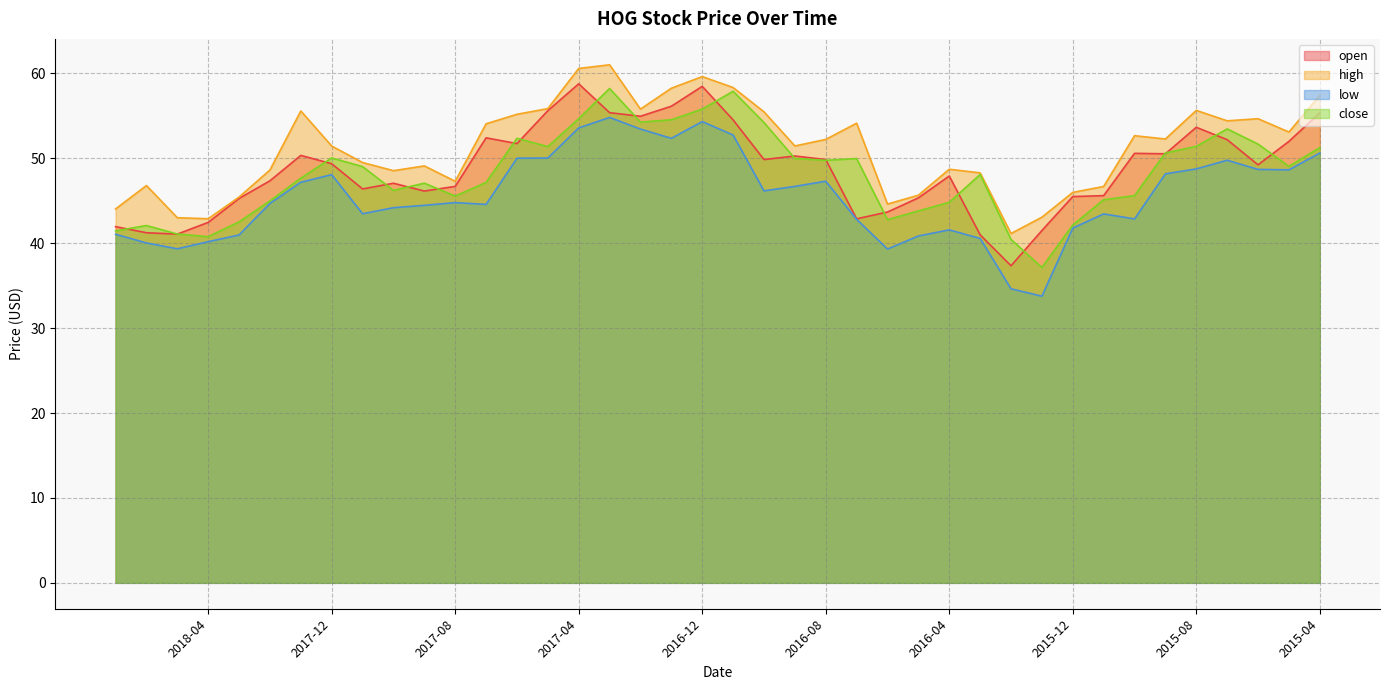

What is the label of the 32nd point from the right?

2017-11